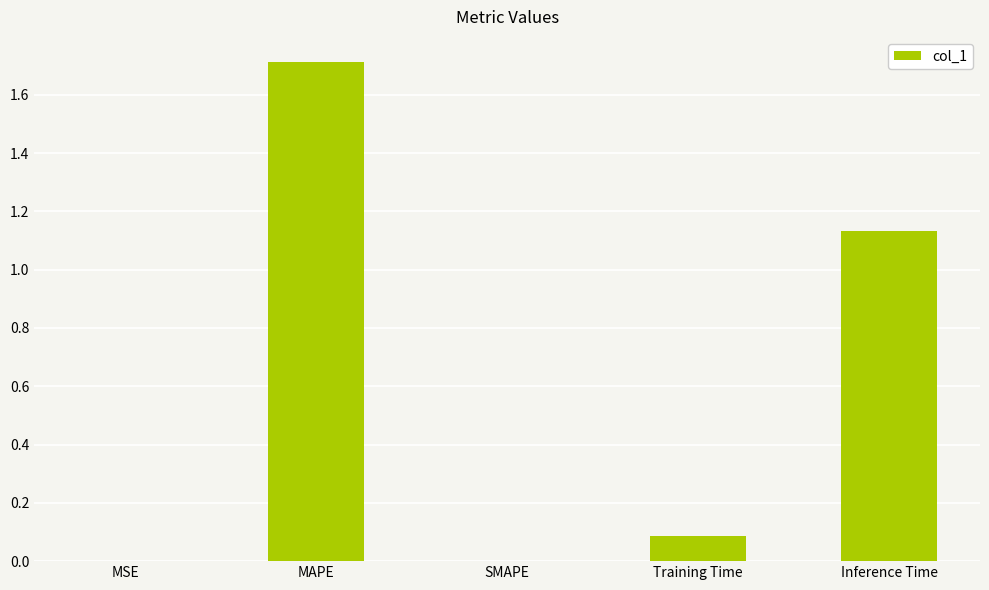

What is the sum of the values at MAPE and MSE?

1.7